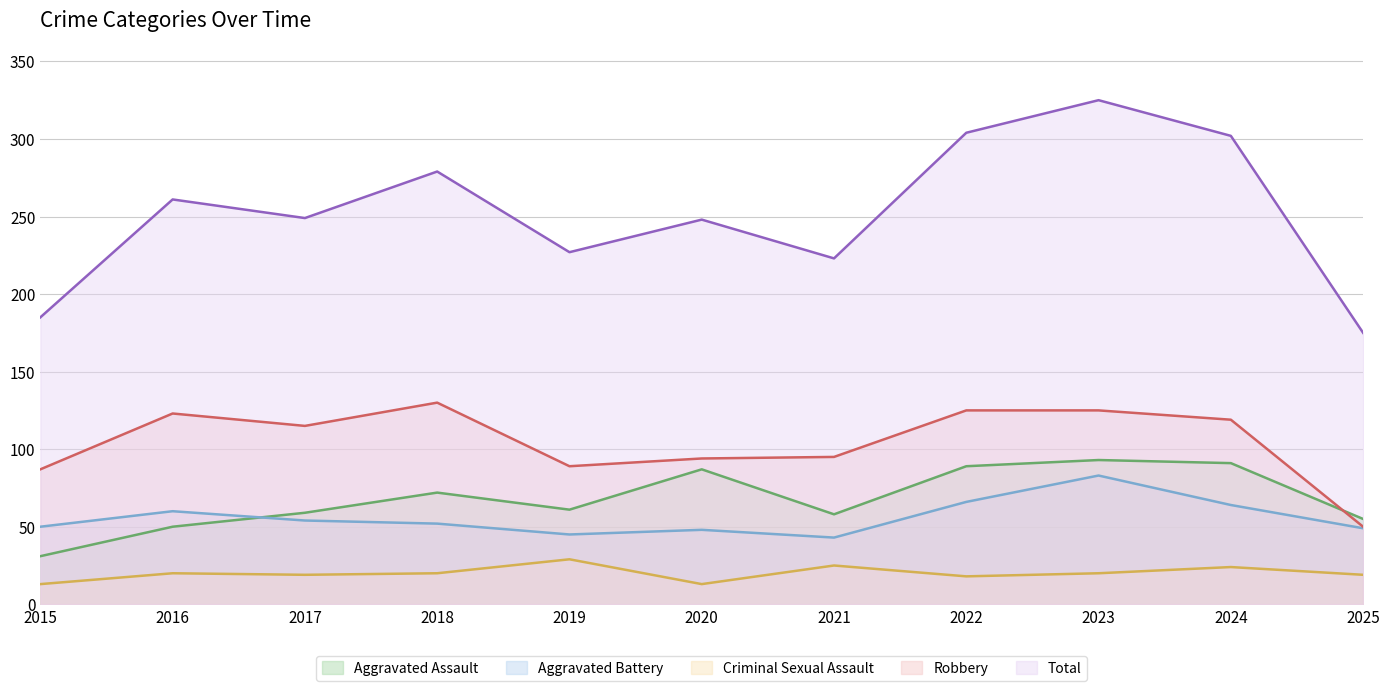

At which category is the sum across all series the highest?

2023